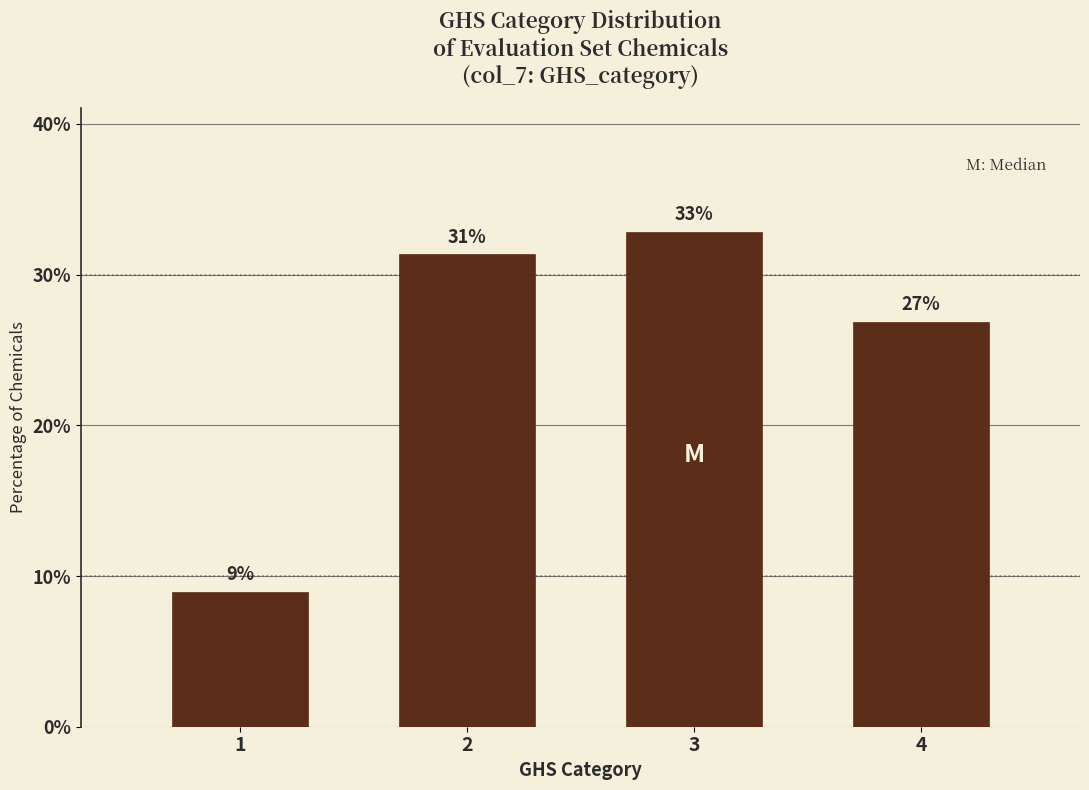

What is the value of the 1st bar from the left?

9.0